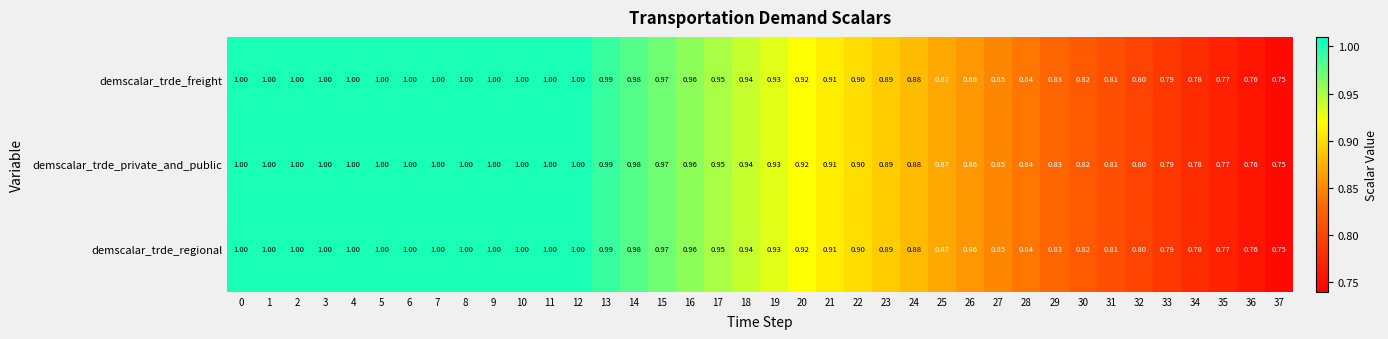

Count the number of data series in this chart.

3